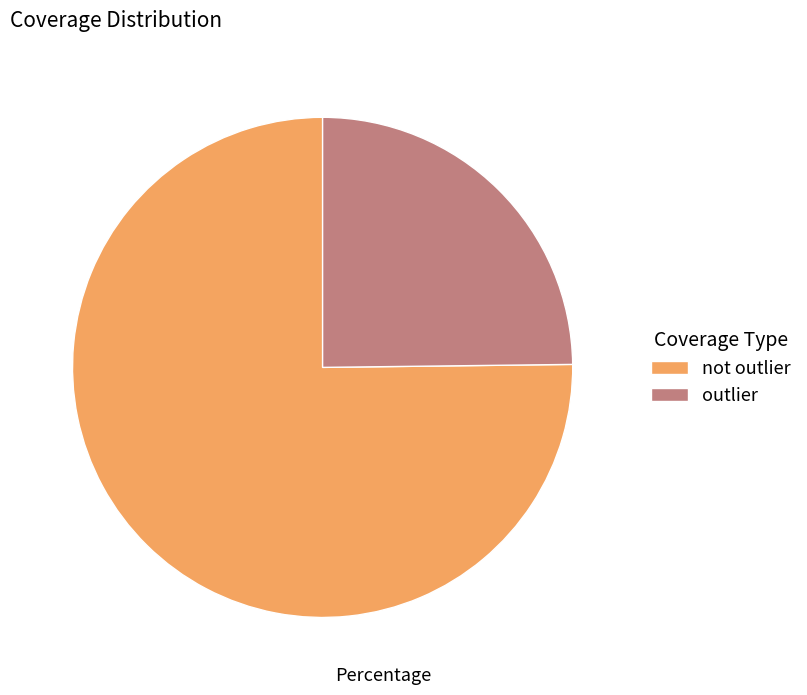

Which category has the biggest portion of the pie?

not outlier